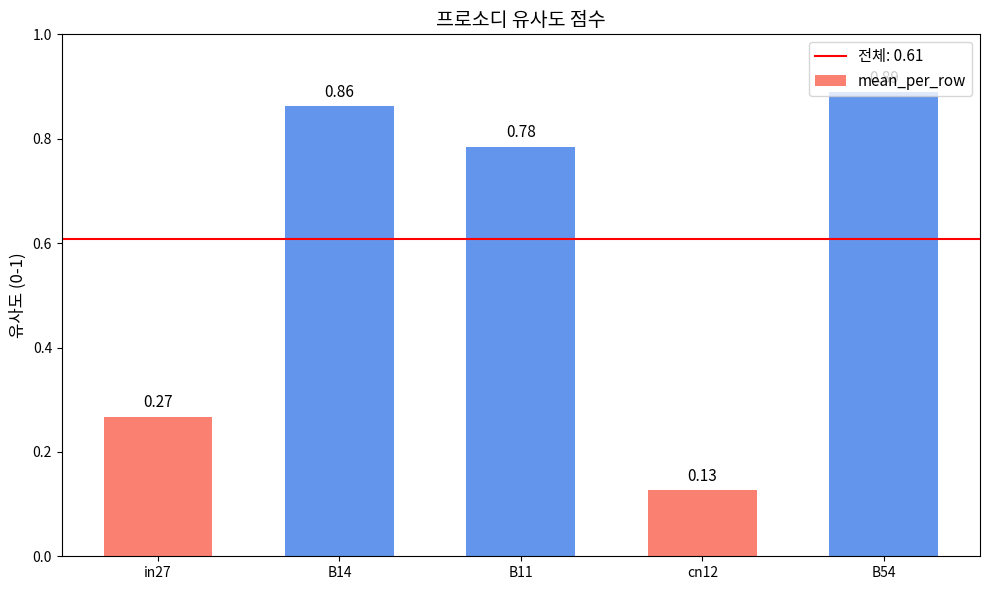

What is the difference between the maximum and second lowest values?

0.6